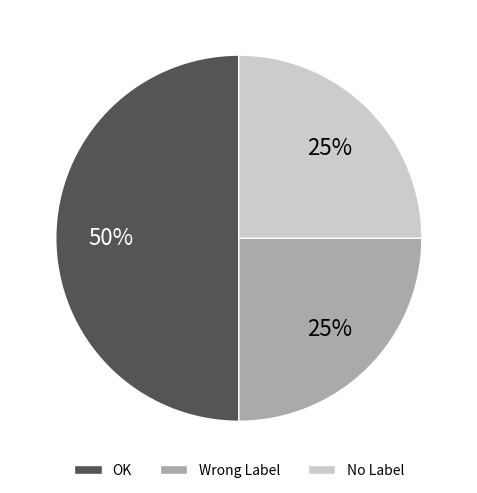

Is No Label the majority of the pie?

No